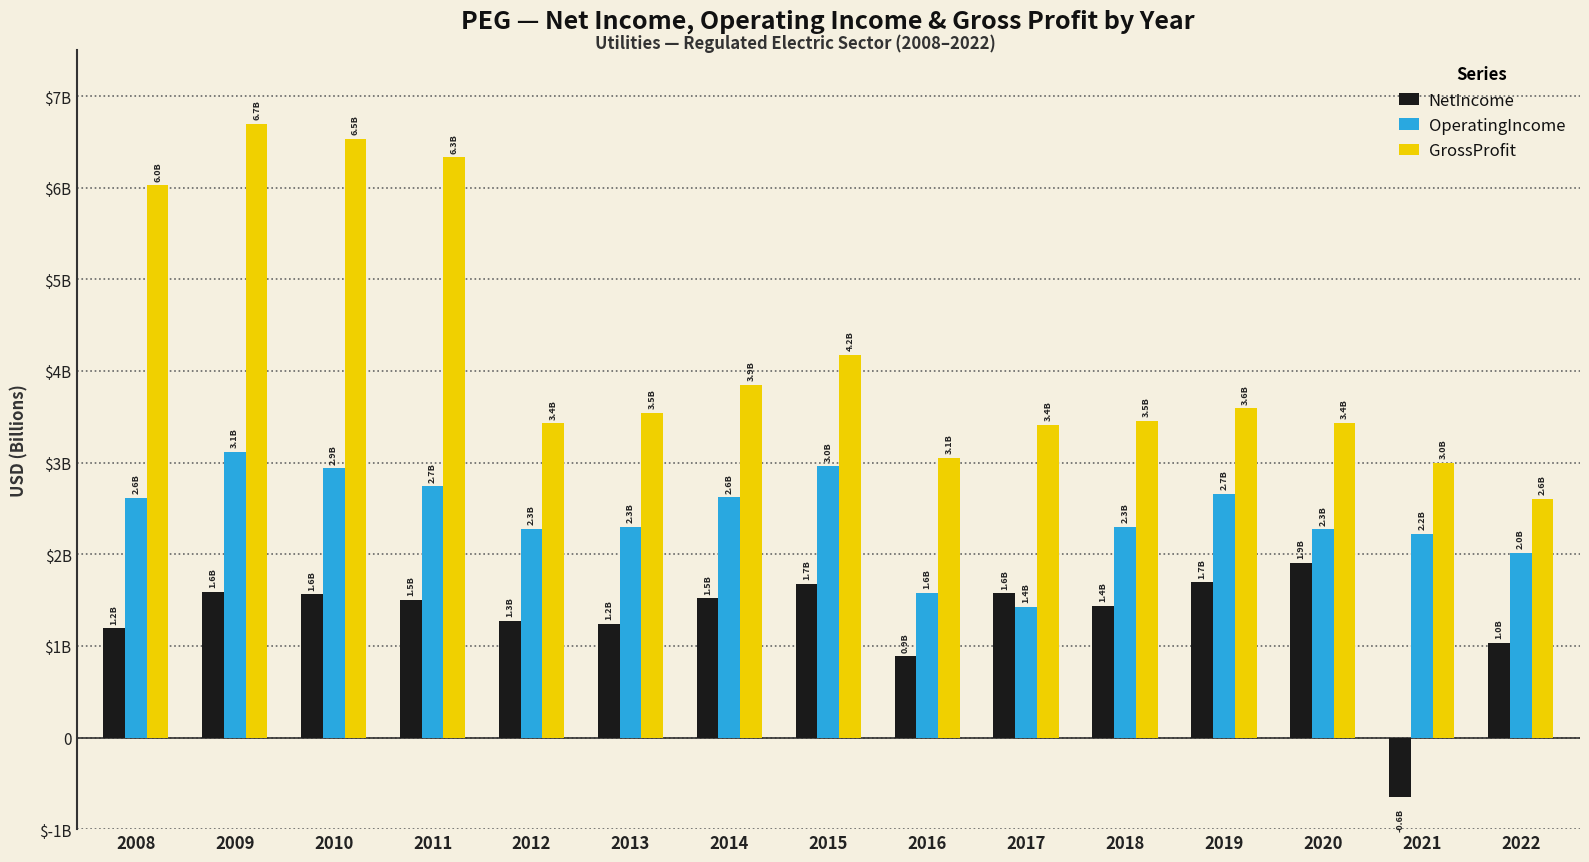

Reading left to right, transcribe all the data shown in this chart.

NetIncome: 1192000000	1592000000	1564000000	1503000000	1275000000	1243000000	1518000000	1679000000	887000000	1574000000	1438000000	1693000000	1905000000	-648000000	1031000000
OperatingIncome: 2613000000	3121000000	2937000000	2742000000	2278000000	2299000000	2623000000	2962000000	1576000000	1429000000	2298000000	2661000000	2270000000	2223000000	2018000000
GrossProfit: 6027000000	6695000000	6532000000	6332000000	3430000000	3545000000	3850000000	4176000000	3052000000	3415000000	3456000000	3593000000	3432000000	2997000000	2604000000